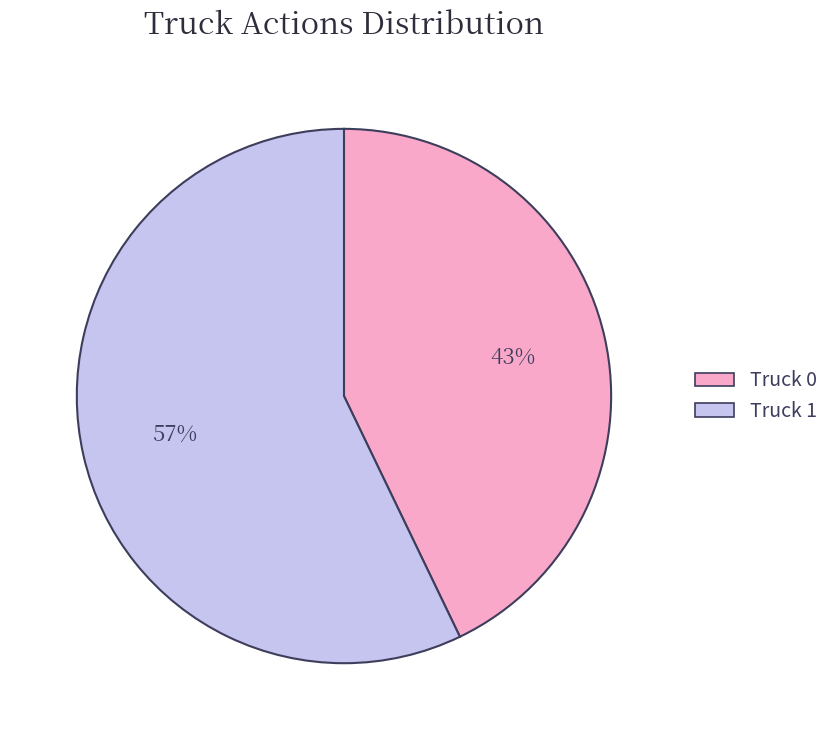

To the nearest percent, what is the average slice percentage?

50%